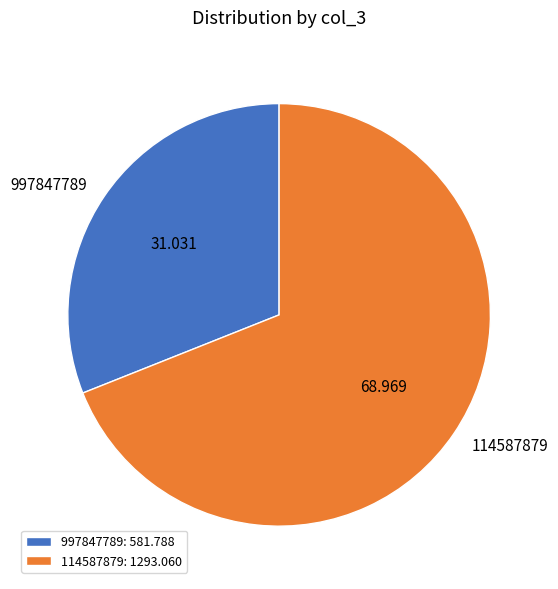

The 997847789 slice represents 44% of the pie. True or false?

False